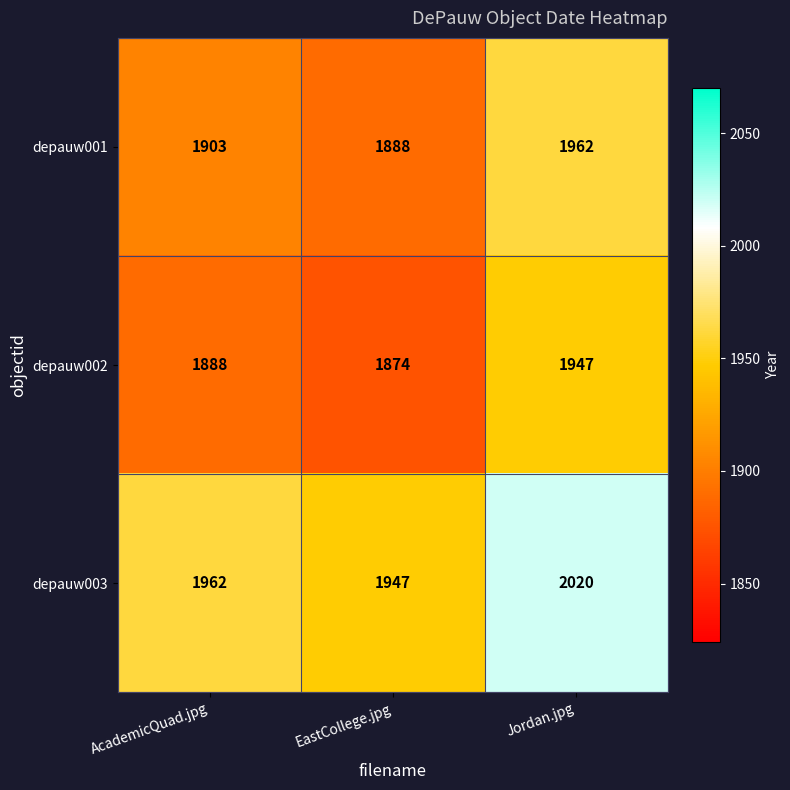

Which series has the largest total across all categories?

depauw003